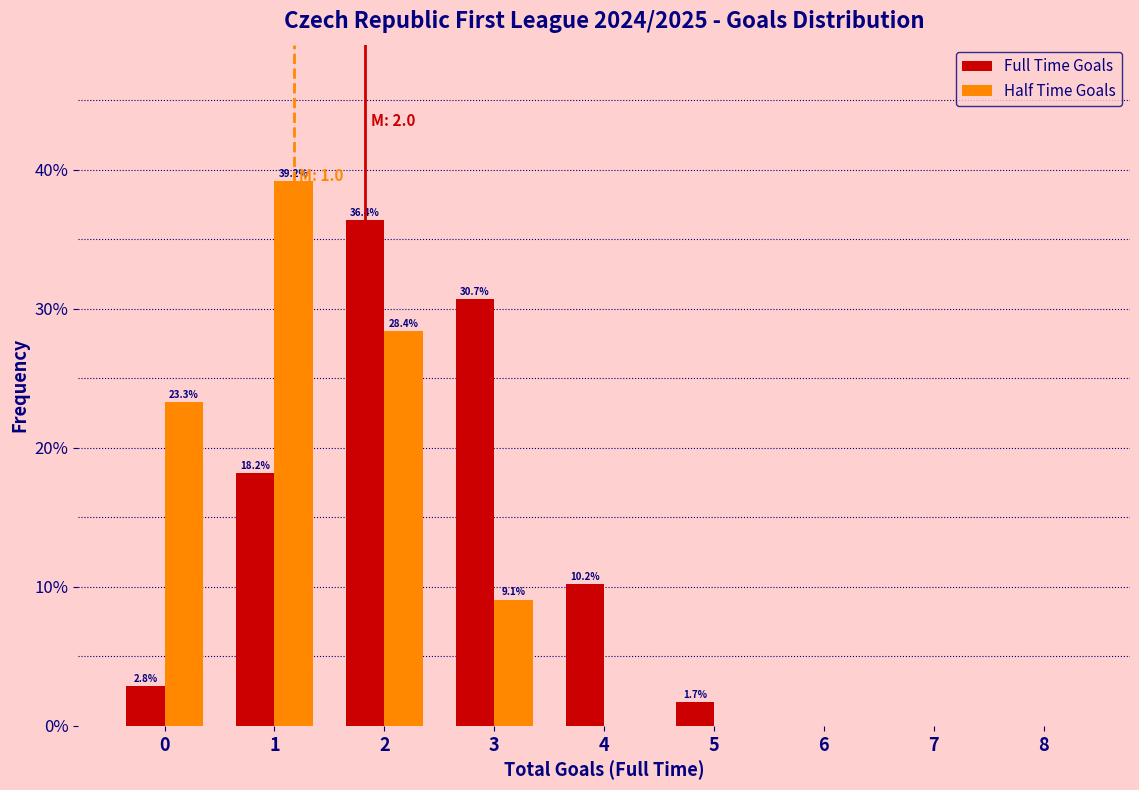

In the Half Time Goals series, which range on the x-axis has the tallest bar?

0.5 to 1.5